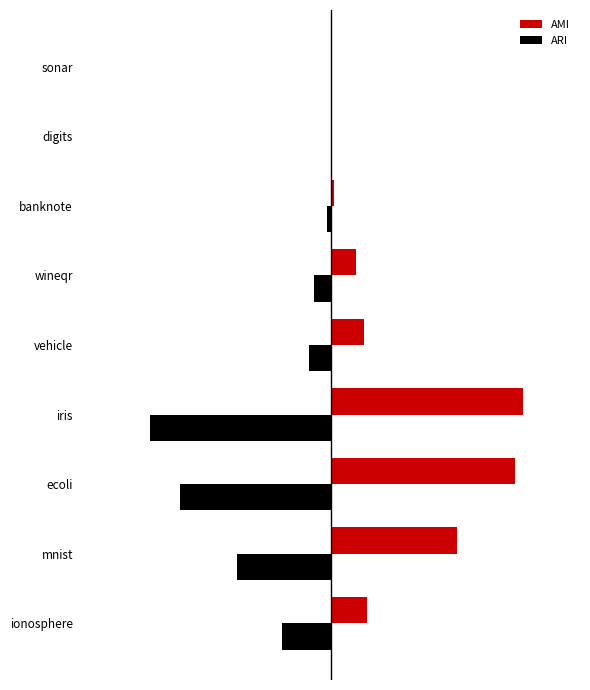

What is the sum of all ARI values?

-1.8